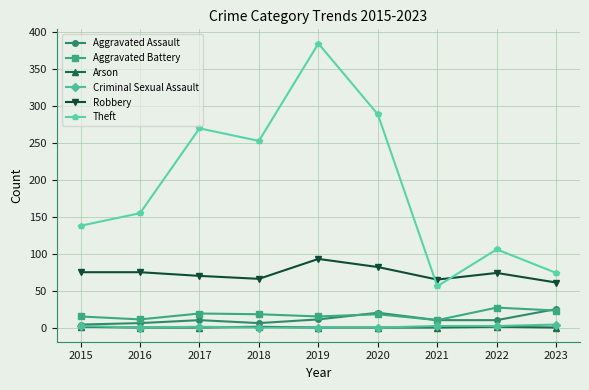

True or false: Robbery has more than 1 interior local peaks.

True